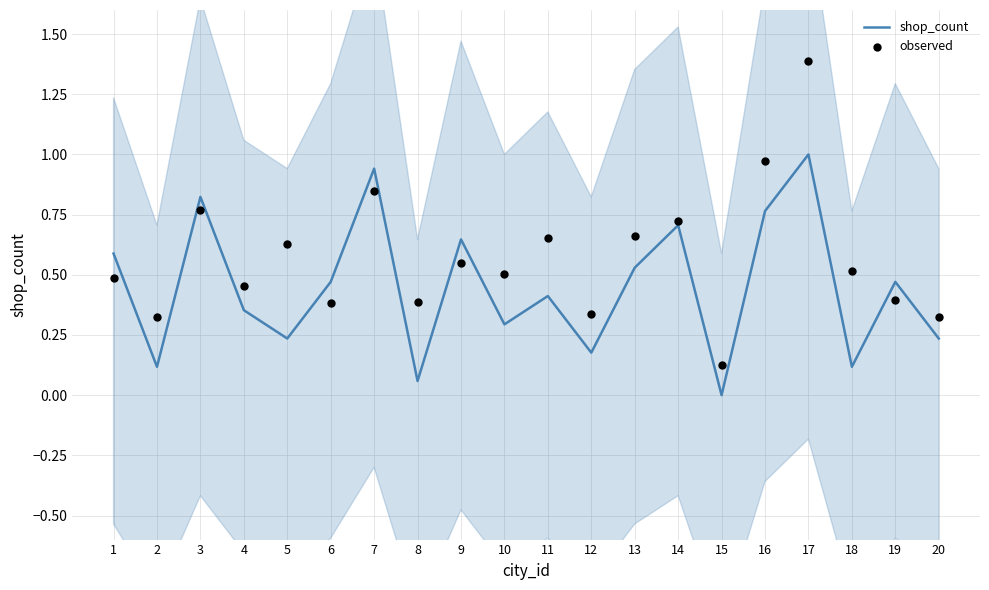

What are all the series names shown in the legend?

shop_count, observed